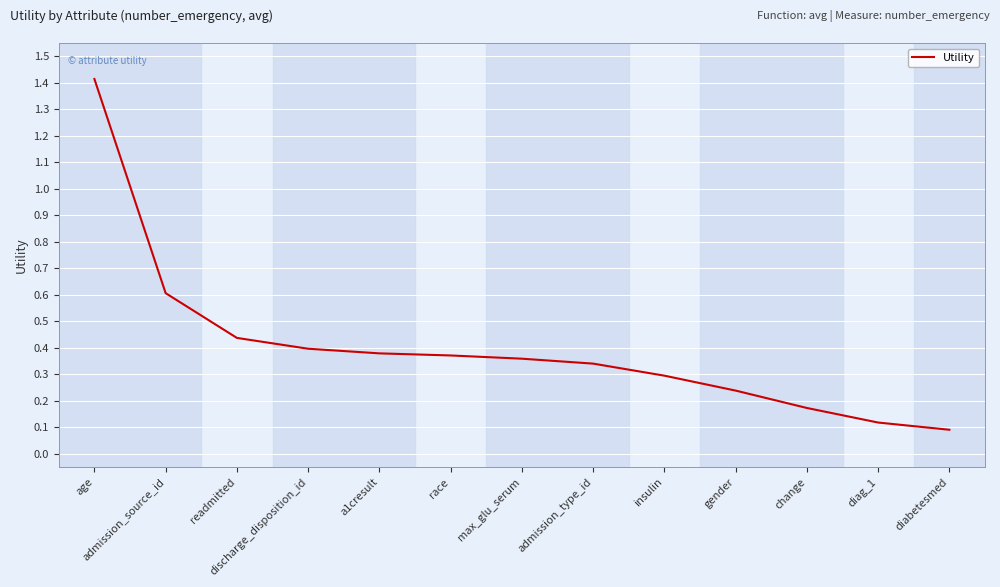

Is it true that the value at race is 0.2?

False